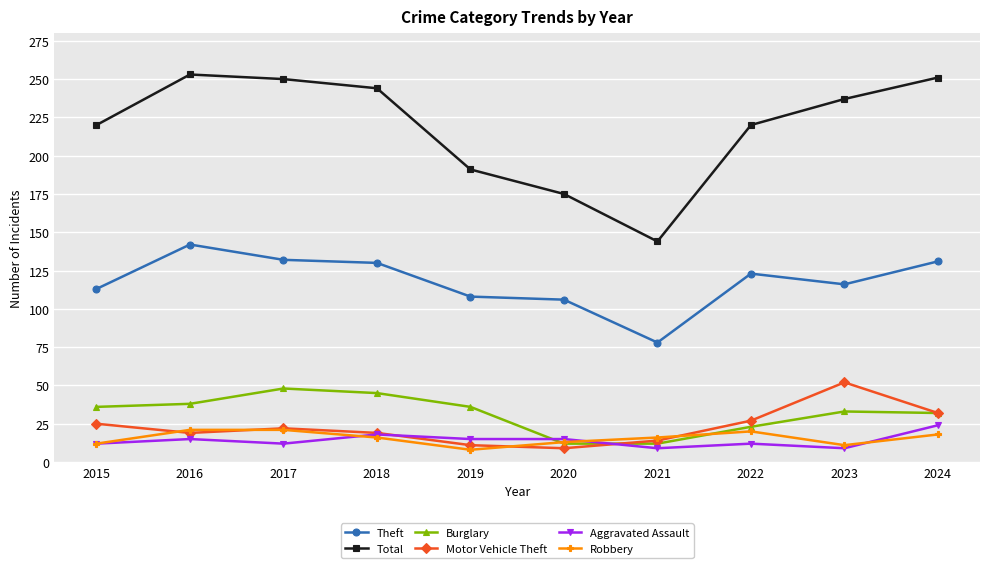

True or false: Theft and Motor Vehicle Theft intersect in this chart.

False